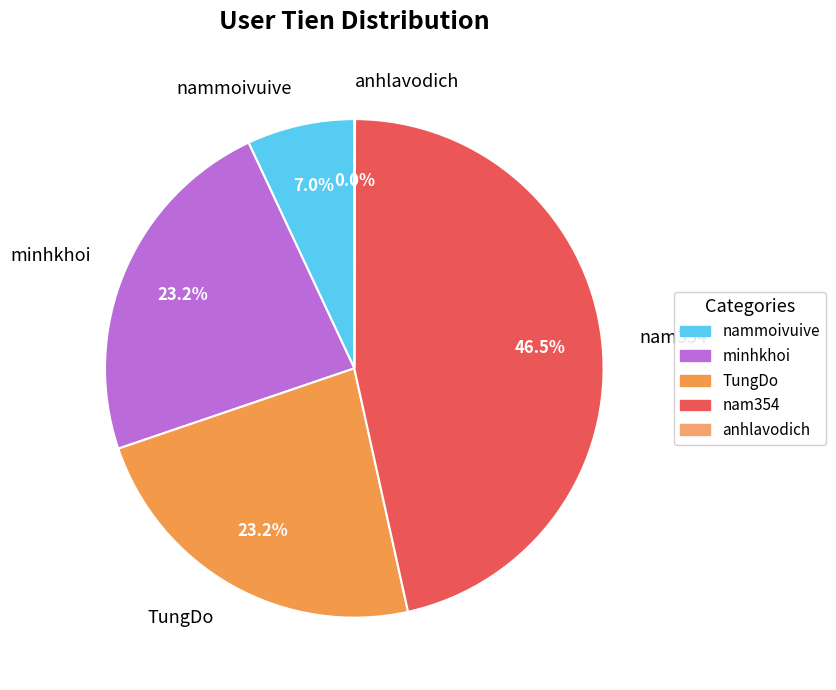

What is the largest slice in the pie chart?

nam354